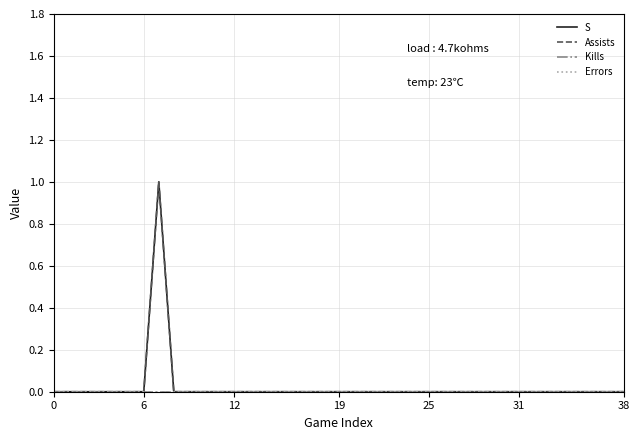

Is this an area chart (filled region under the line)?

No